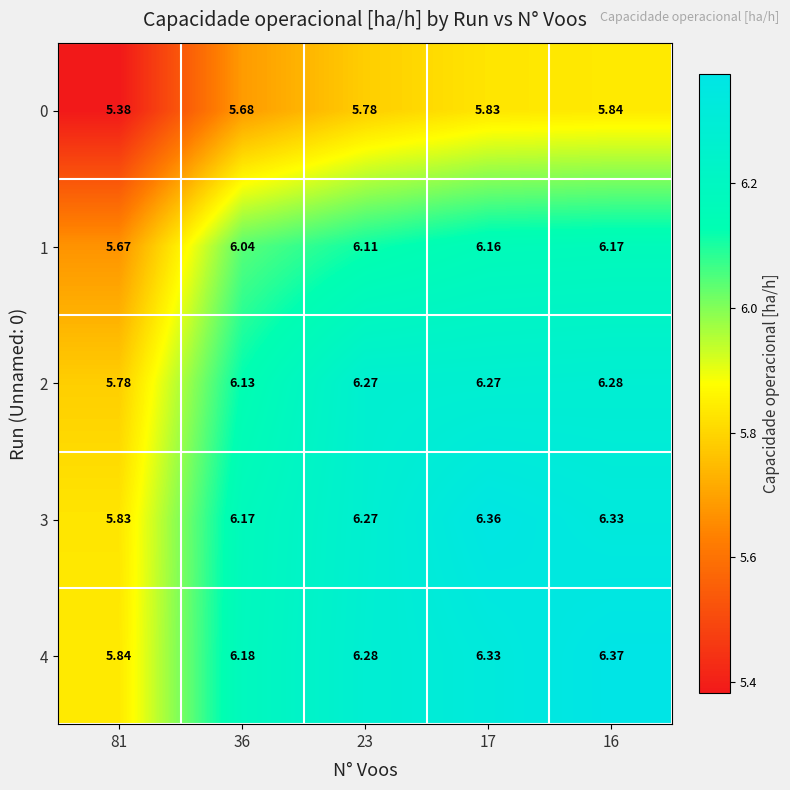

At how many categories does at least one series exceed 6?

4